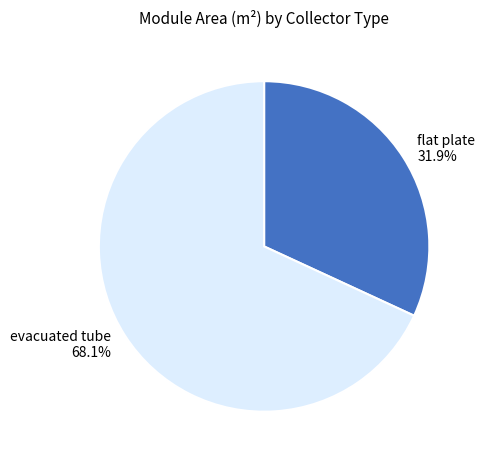

How many slices are in this pie chart?

2